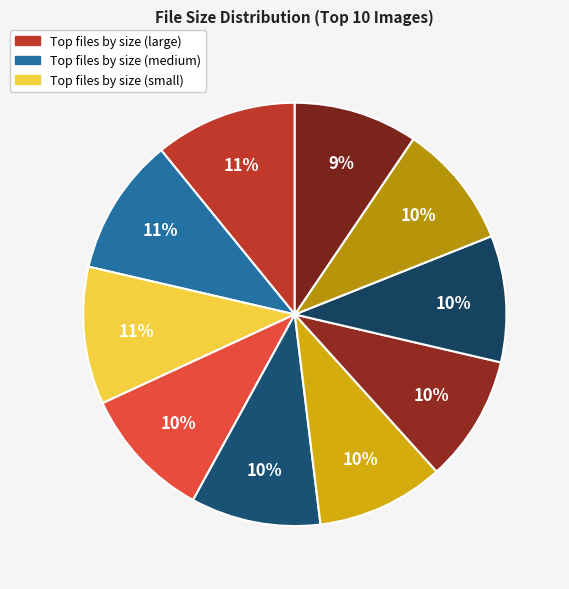

How many segments does this pie chart have?

10